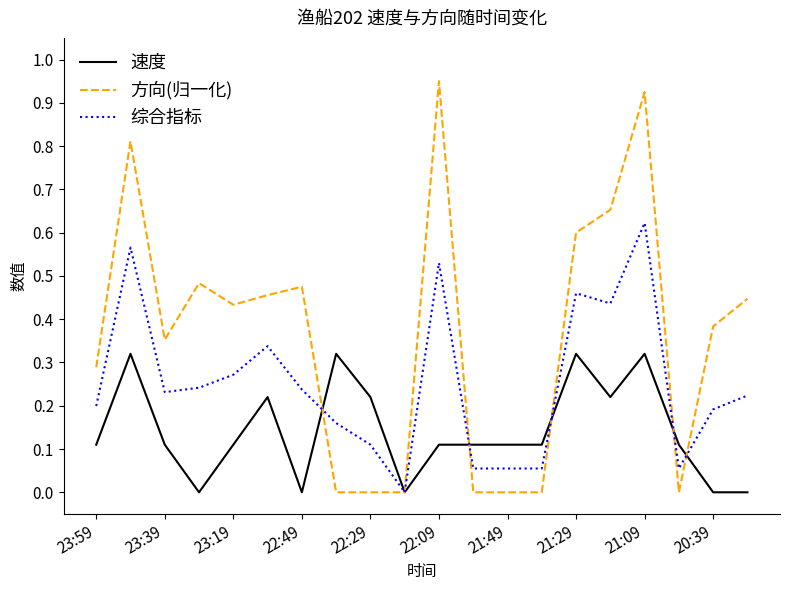

List the series in order of their overall mean, lowest first.

速度, 综合指标, 方向(归一化)